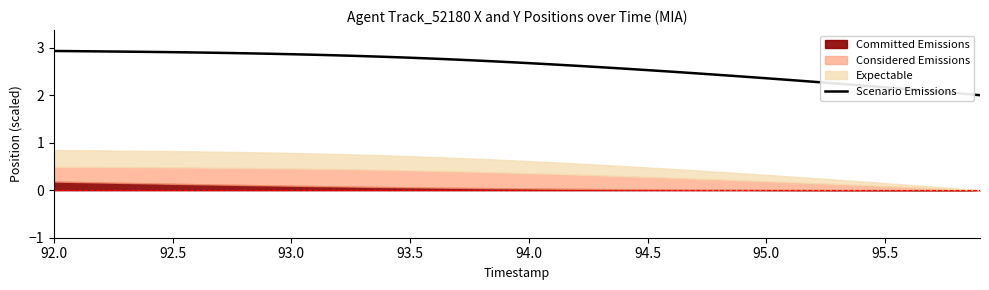

True or false: Scenario Emissions has a value of 1.1 at 93.5.

False